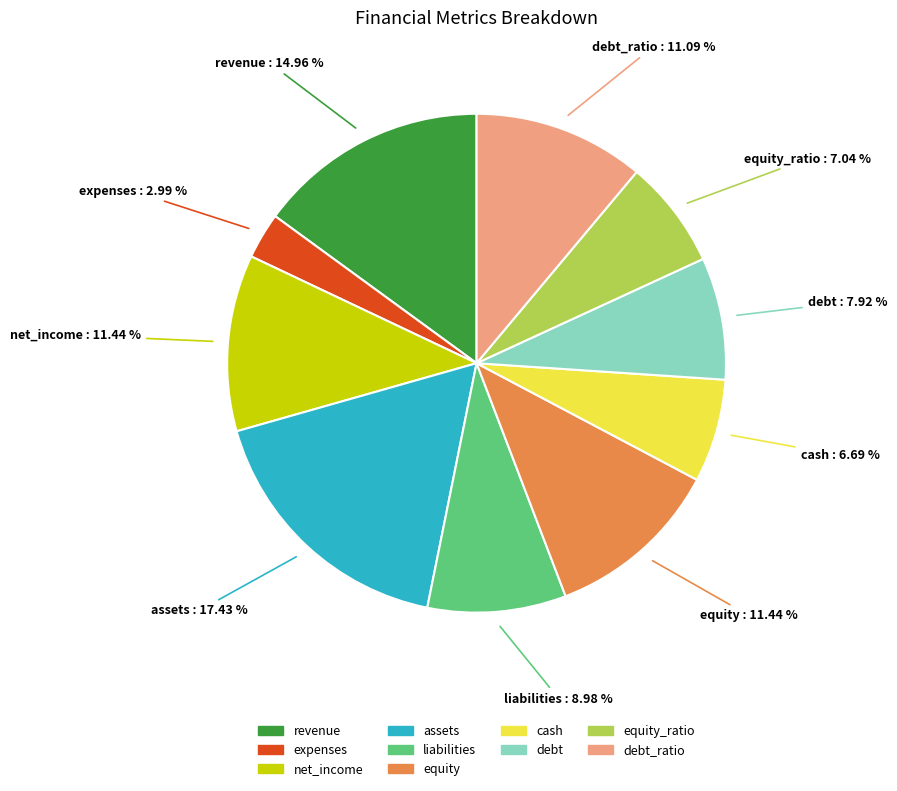

Which category has the smallest portion of the pie?

expenses